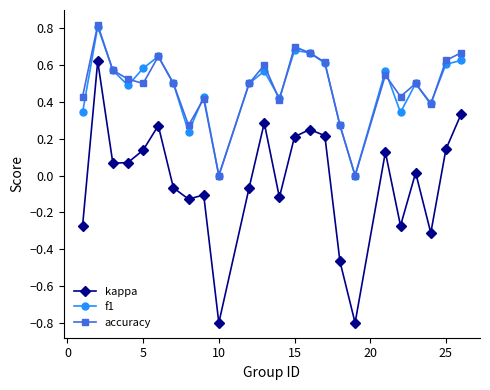

True or false: kappa and accuracy cross at least once.

False